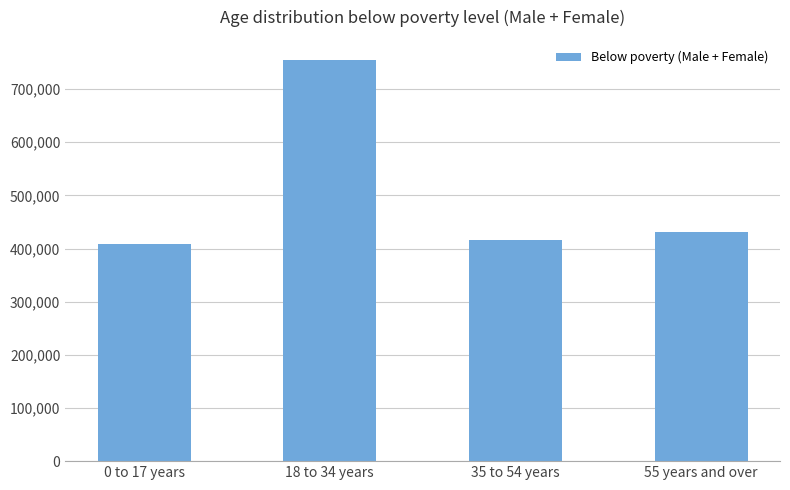

List the labels in order of value, largest first.

18 to 34 years, 55 years and over, 35 to 54 years, 0 to 17 years